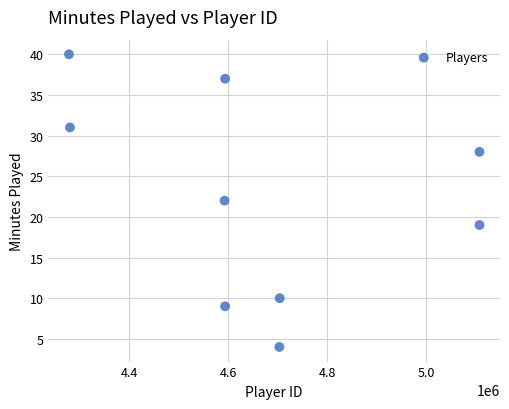

What is the range of Y values (max minus min)?

36